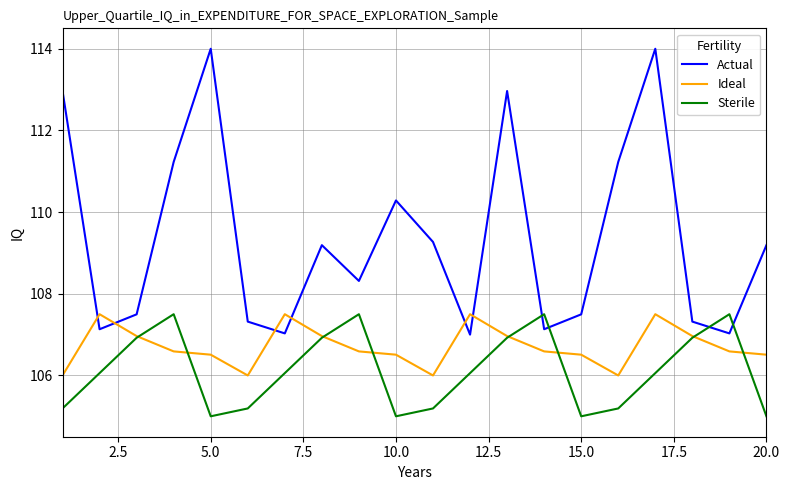

Which series has the widest spread of values?

Actual